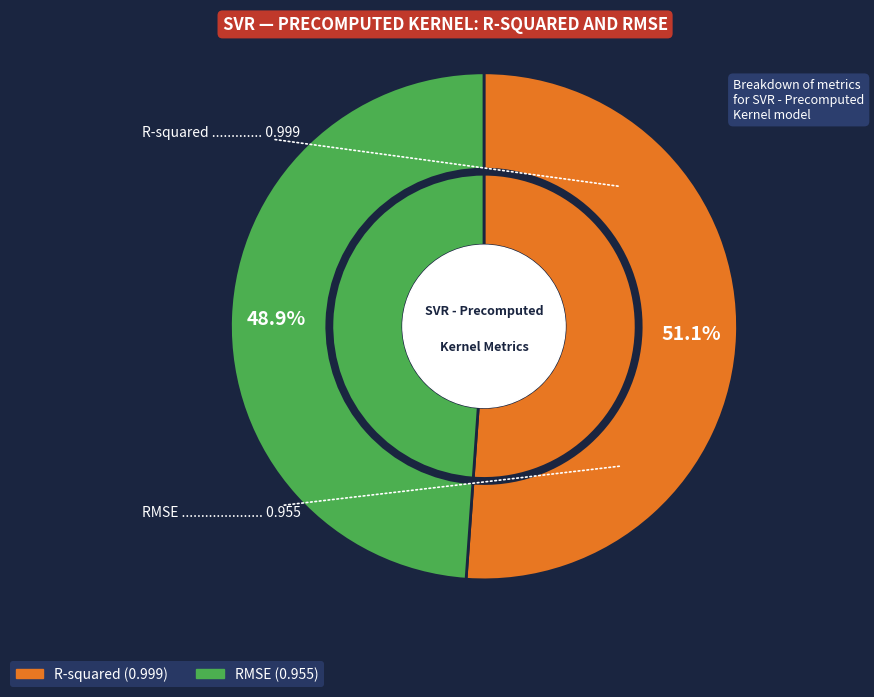

To the nearest percent, what is the difference between the largest and smallest slice percentages?

2%